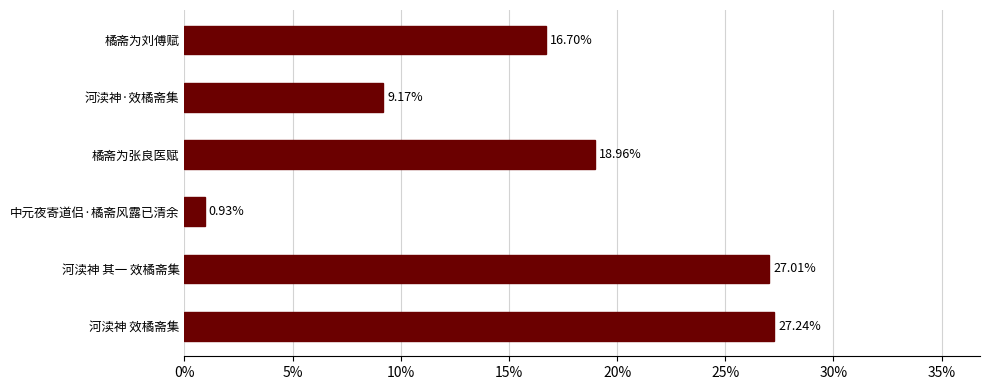

Does the chart contain any negative values?

No